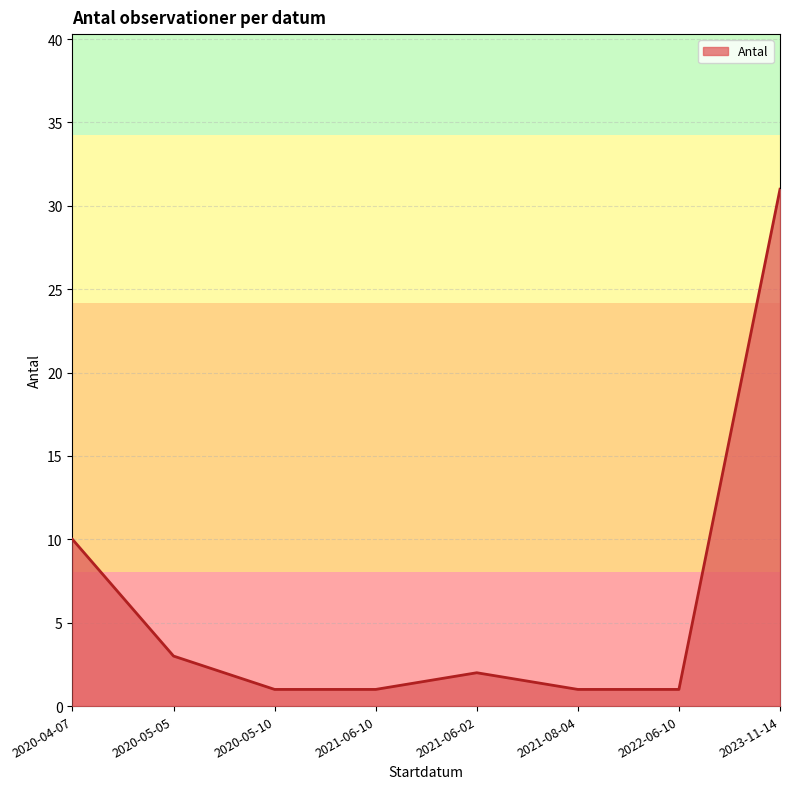

Between 2022-06-10 and 2021-06-02, which is larger?

2021-06-02